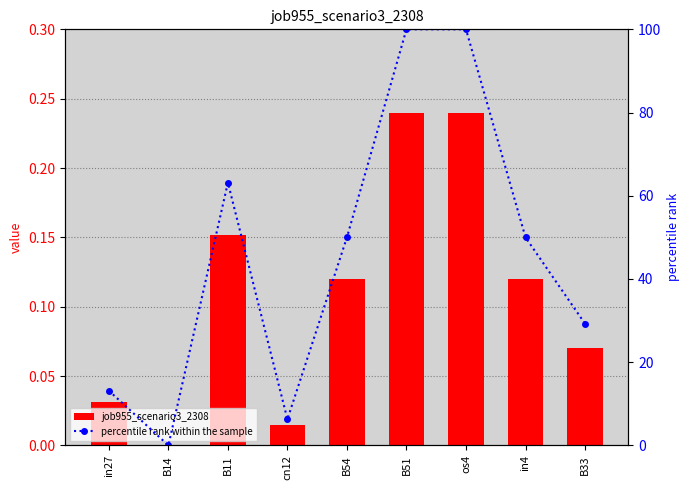

Reading left to right, transcribe all the data shown in this chart.

job955_scenario3_2308: 0.0	0.0	0.2	0.0	0.1	0.2	0.2	0.1	0.1
percentile rank within the sample: 13.2	0.0	63.2	6.3	50.0	100.0	100.0	50.0	29.2